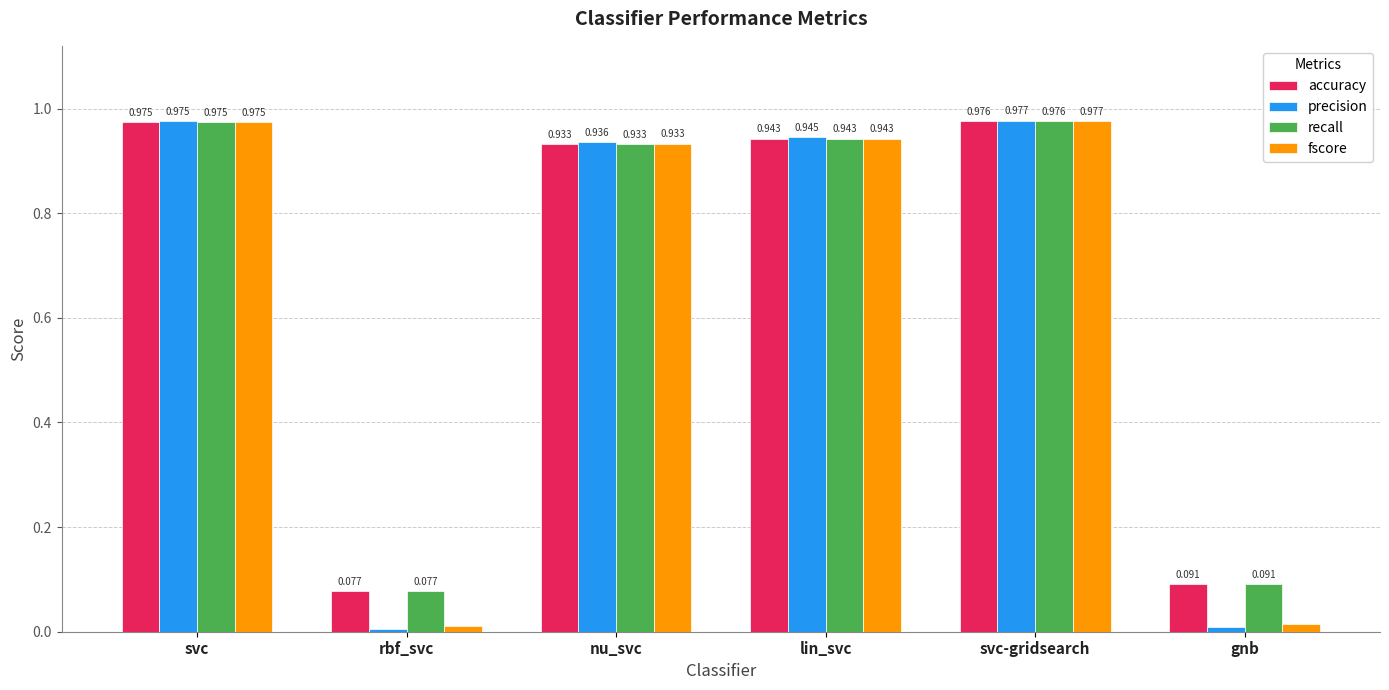

List the labels in order of fscore value, smallest first.

rbf_svc, gnb, nu_svc, lin_svc, svc, svc-gridsearch